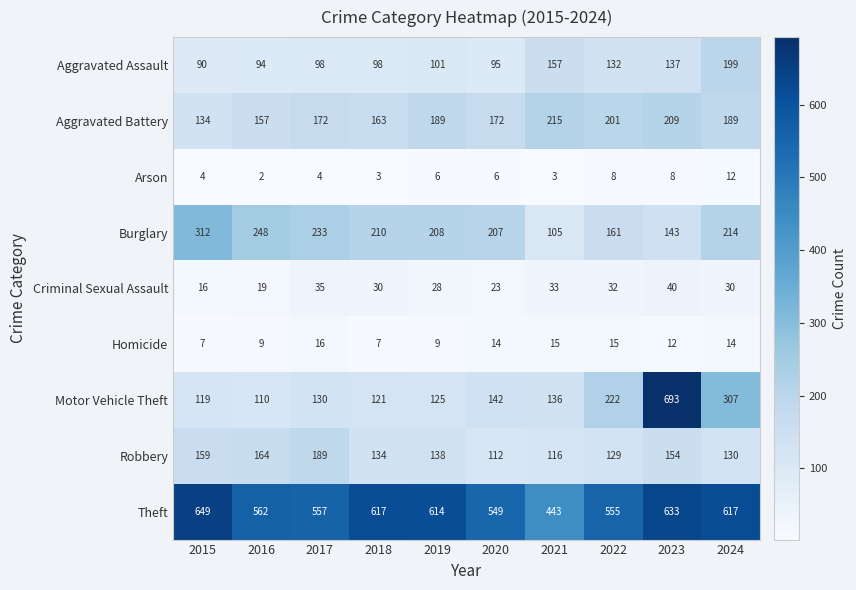

At which label does Burglary first exceed 210?

2015